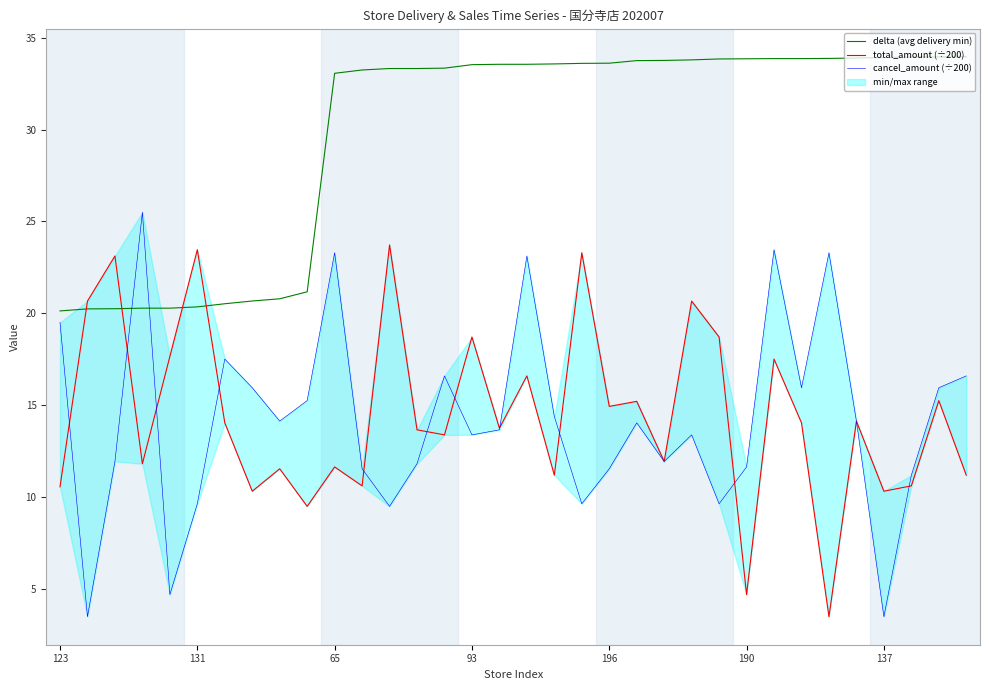

What is the highest value of the total_amount (÷200) series?

23.7